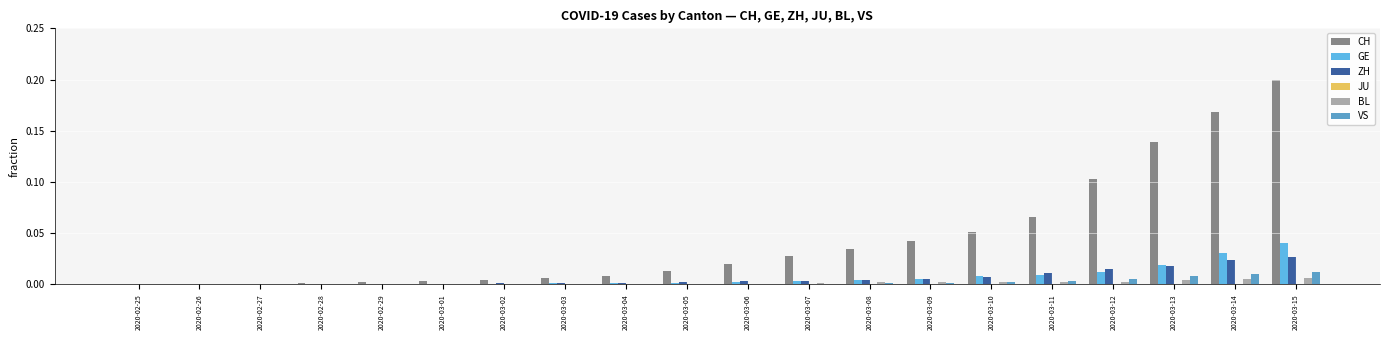

Is it true that GE equals 0.0 at 2020-03-13?

True